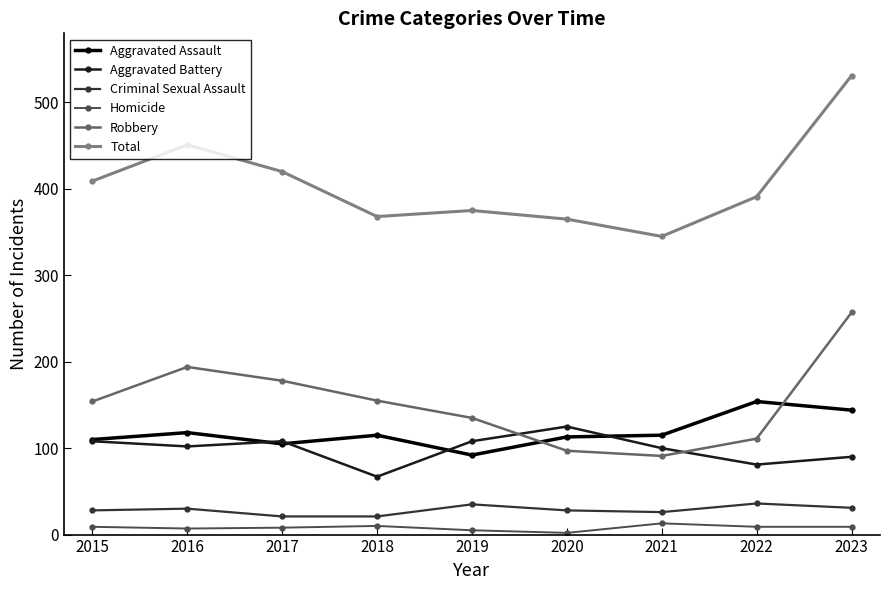

What is the difference between the highest and lowest values at 2023?

522